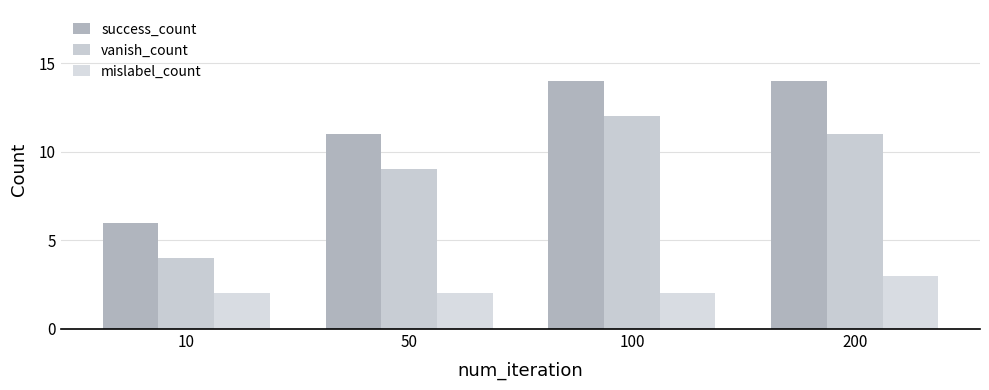

Reading left to right, transcribe all the data shown in this chart.

success_count: 10=6	50=11	100=14	200=14
vanish_count: 10=4	50=9	100=12	200=11
mislabel_count: 10=2	50=2	100=2	200=3